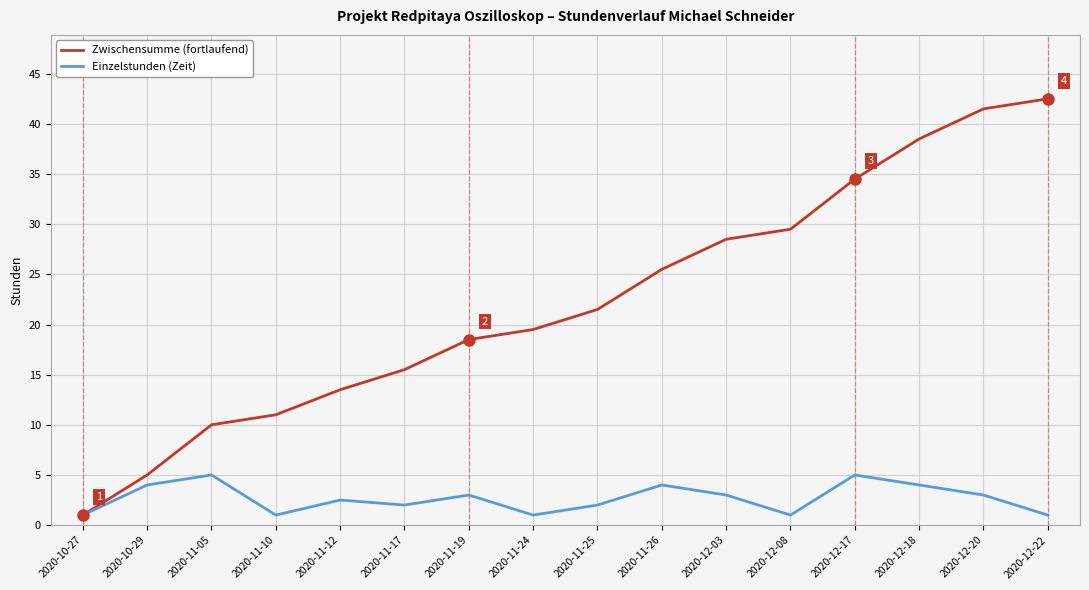

The value of Zwischensumme (fortlaufend) at 2020-11-12 is 13.5. True or false?

True